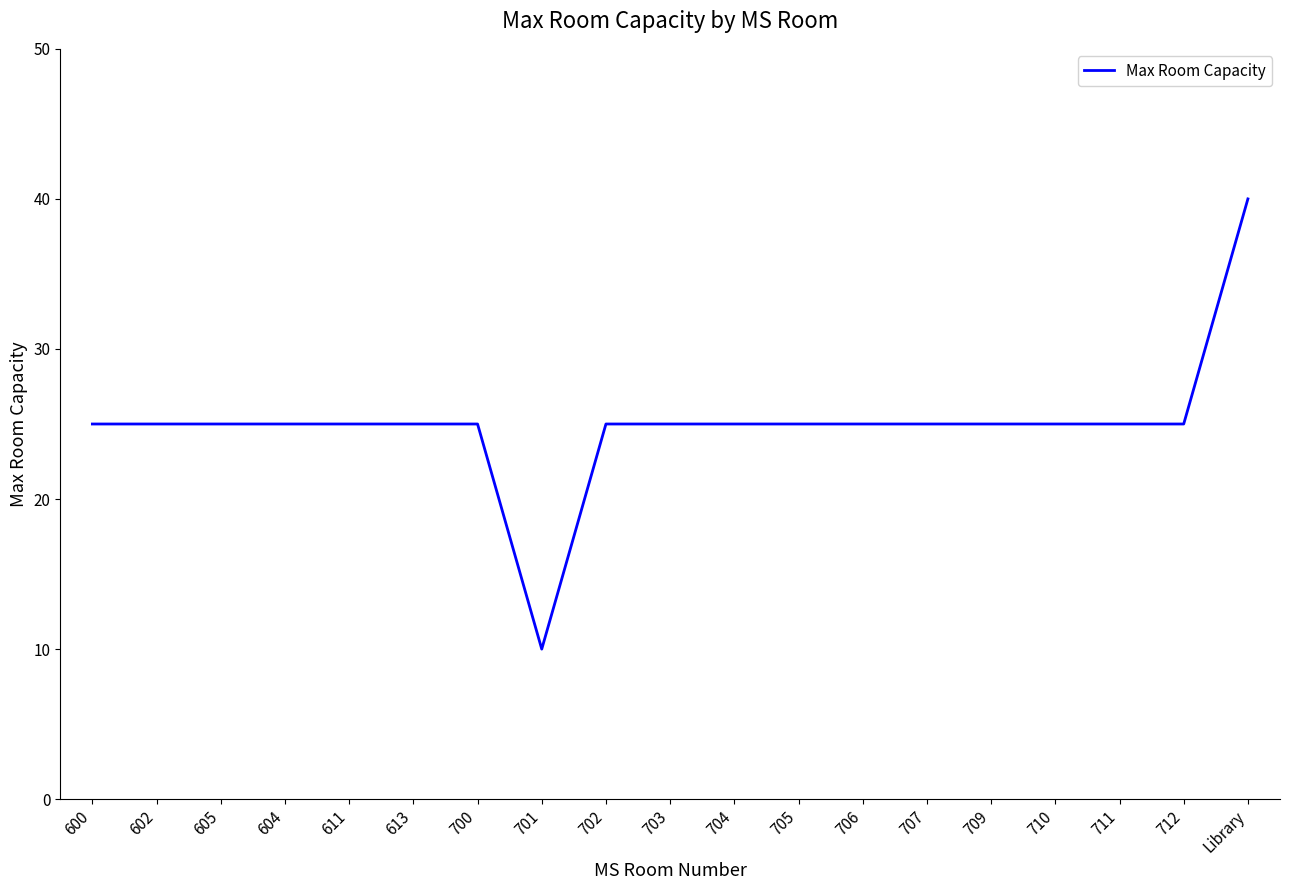

What is the difference between the values at 705 and 701?

15